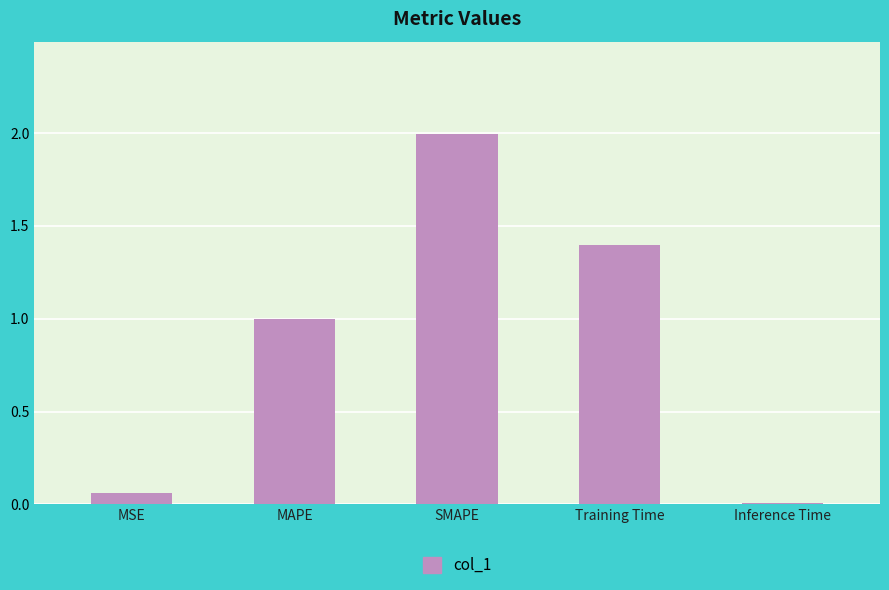

At which category does the chart reach its peak across all series?

SMAPE